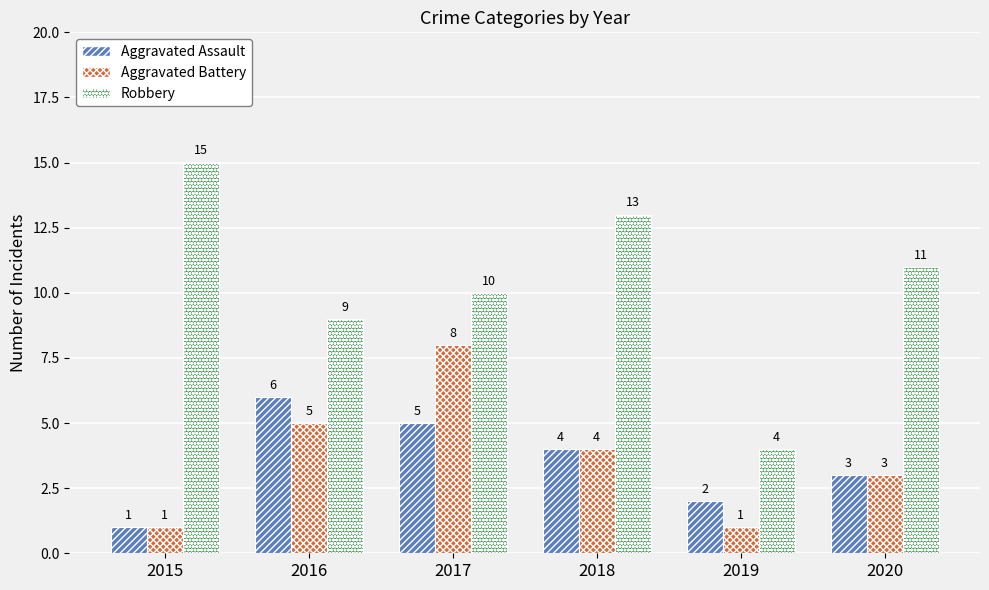

What is the minimum value for Aggravated Assault?

1